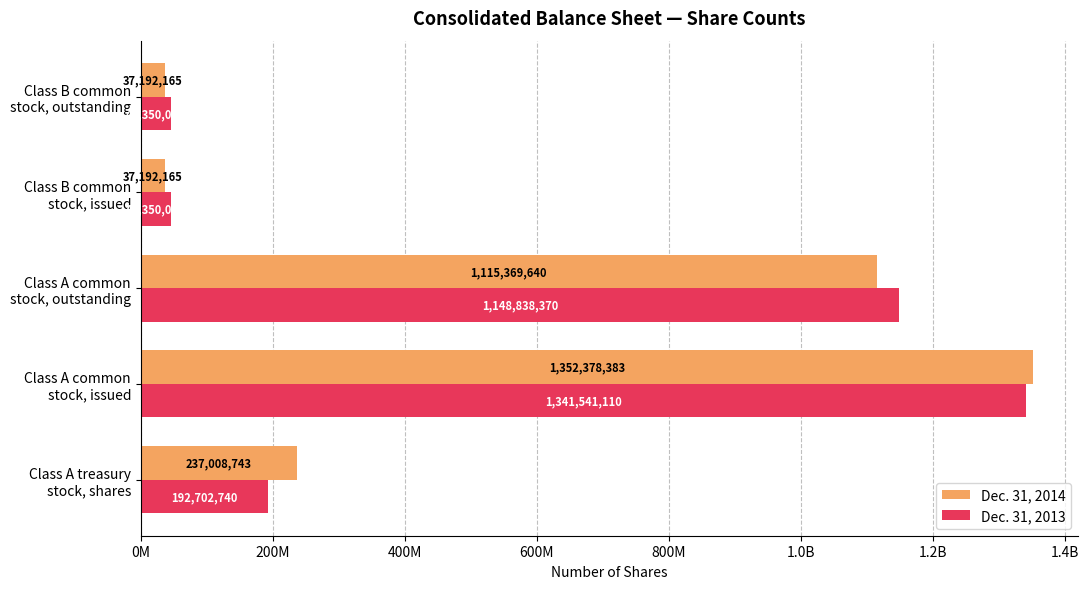

Reading right to left, extract all data points from this chart.

Dec. 31, 2014: 37192165	37192165	1115369640	1352378383	237008743
Dec. 31, 2013: 45350070	45350070	1148838370	1341541110	192702740